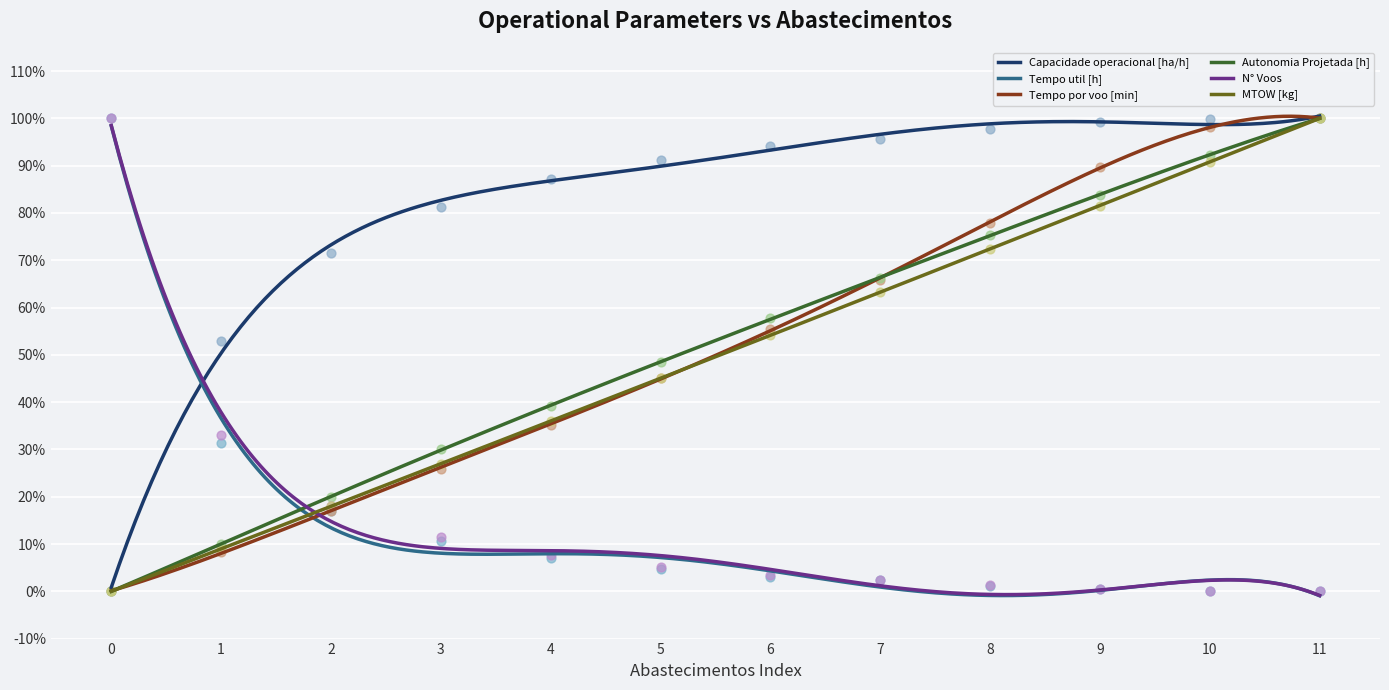

Is the value of Autonomia Projetada [h] at 4 greater than the value of MTOW [kg] at 5?

No